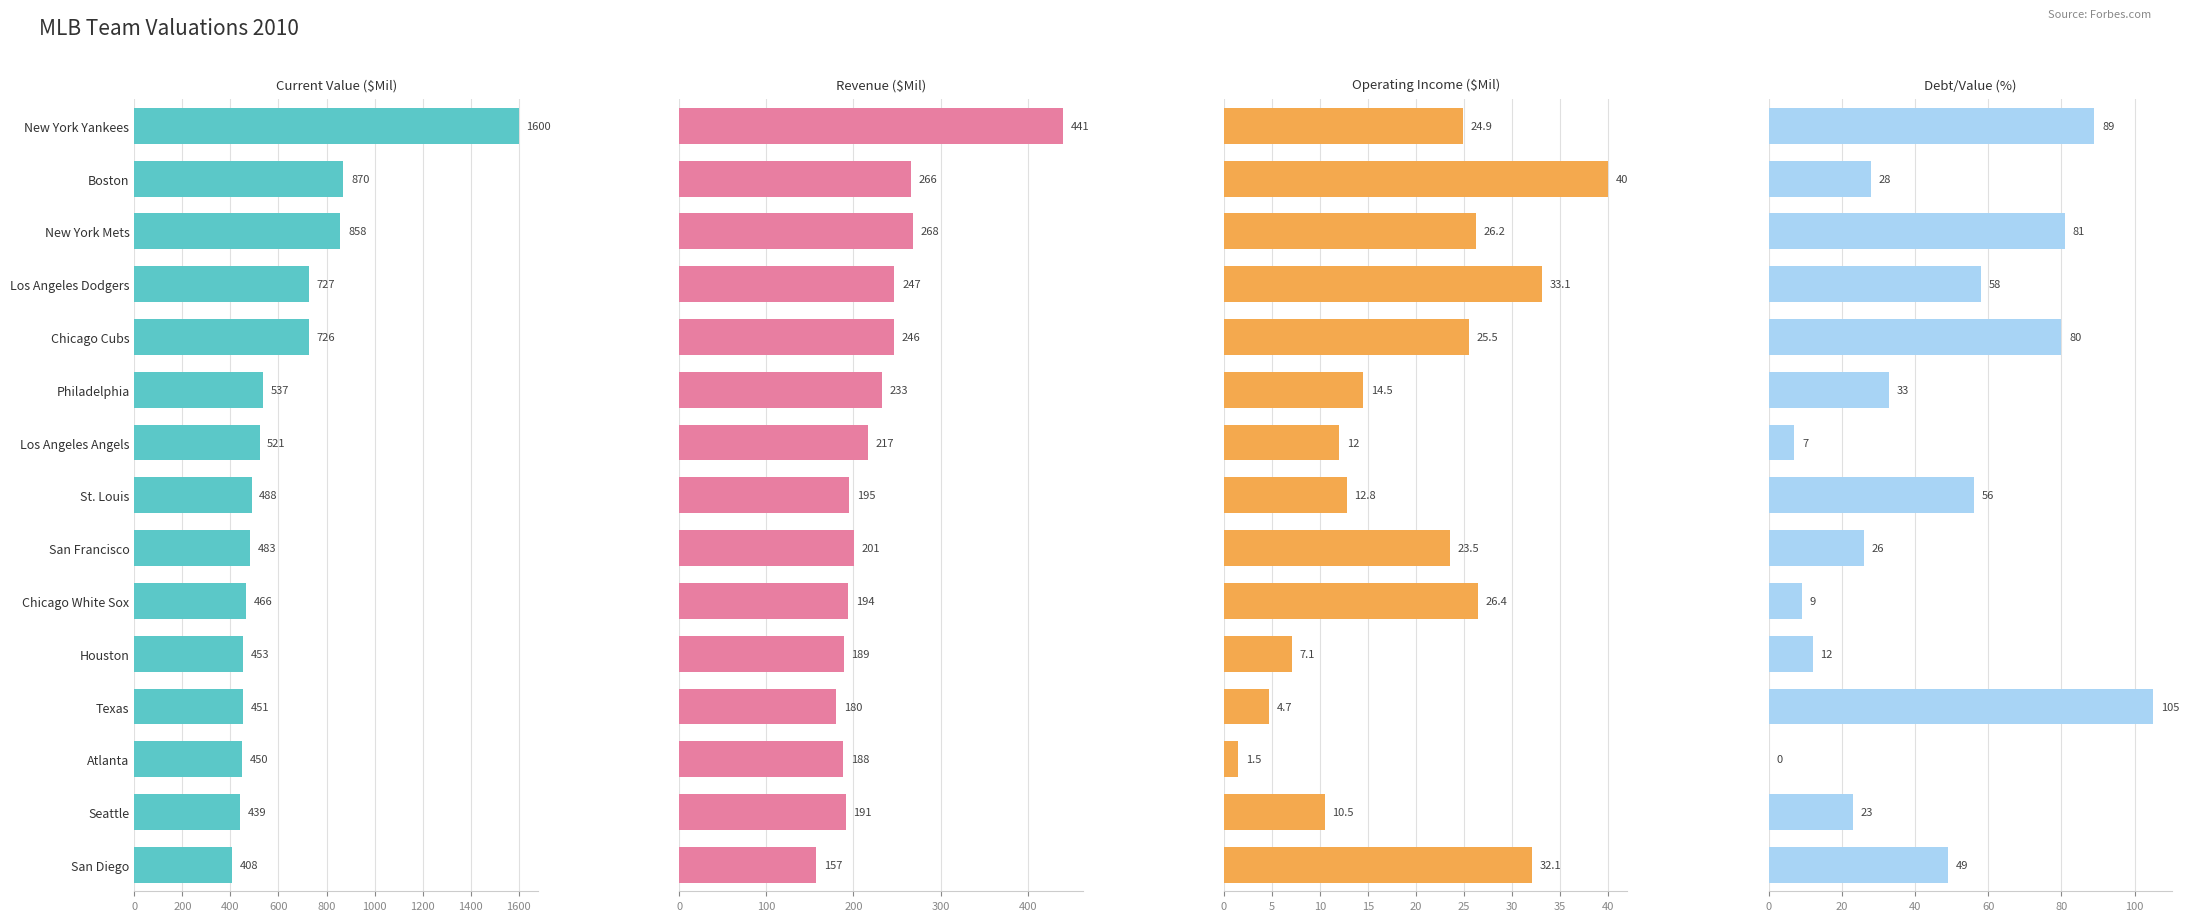

How many bars are there in each group?

4